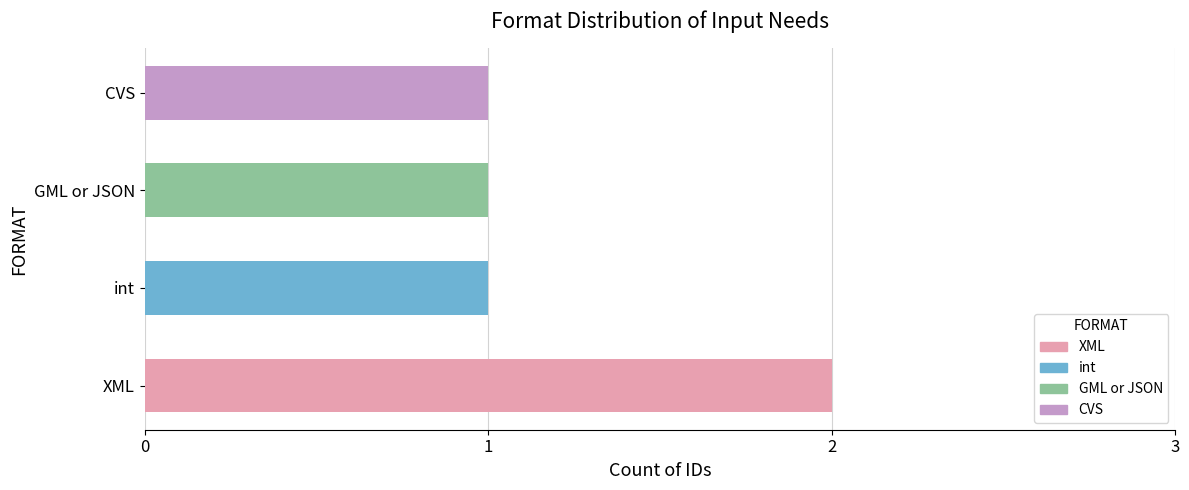

Reading bottom to top, extract all data points from this chart.

2	1	1	1